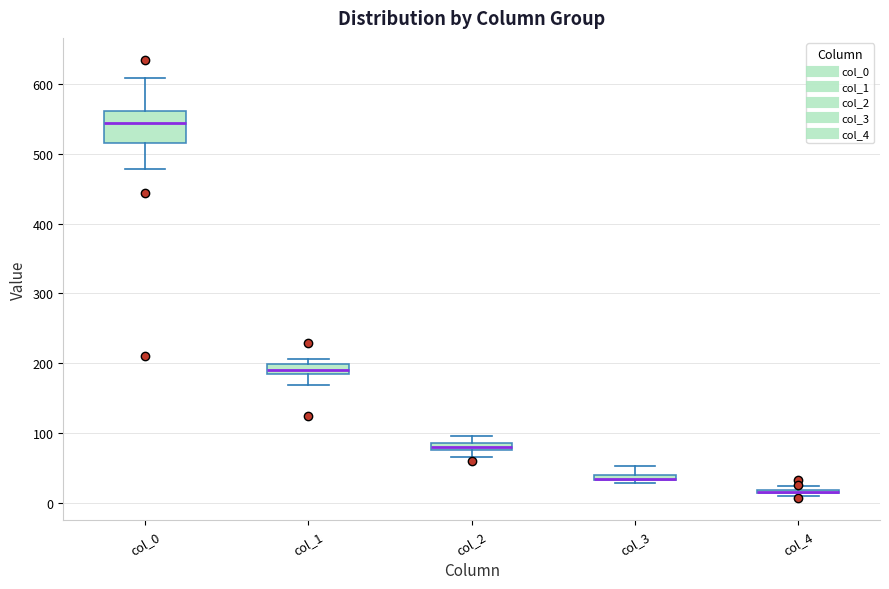

Where is the lower edge of the box for col_1 on the y-axis? The values are not printed on the chart, so give them approximately, as read against the axis.

180